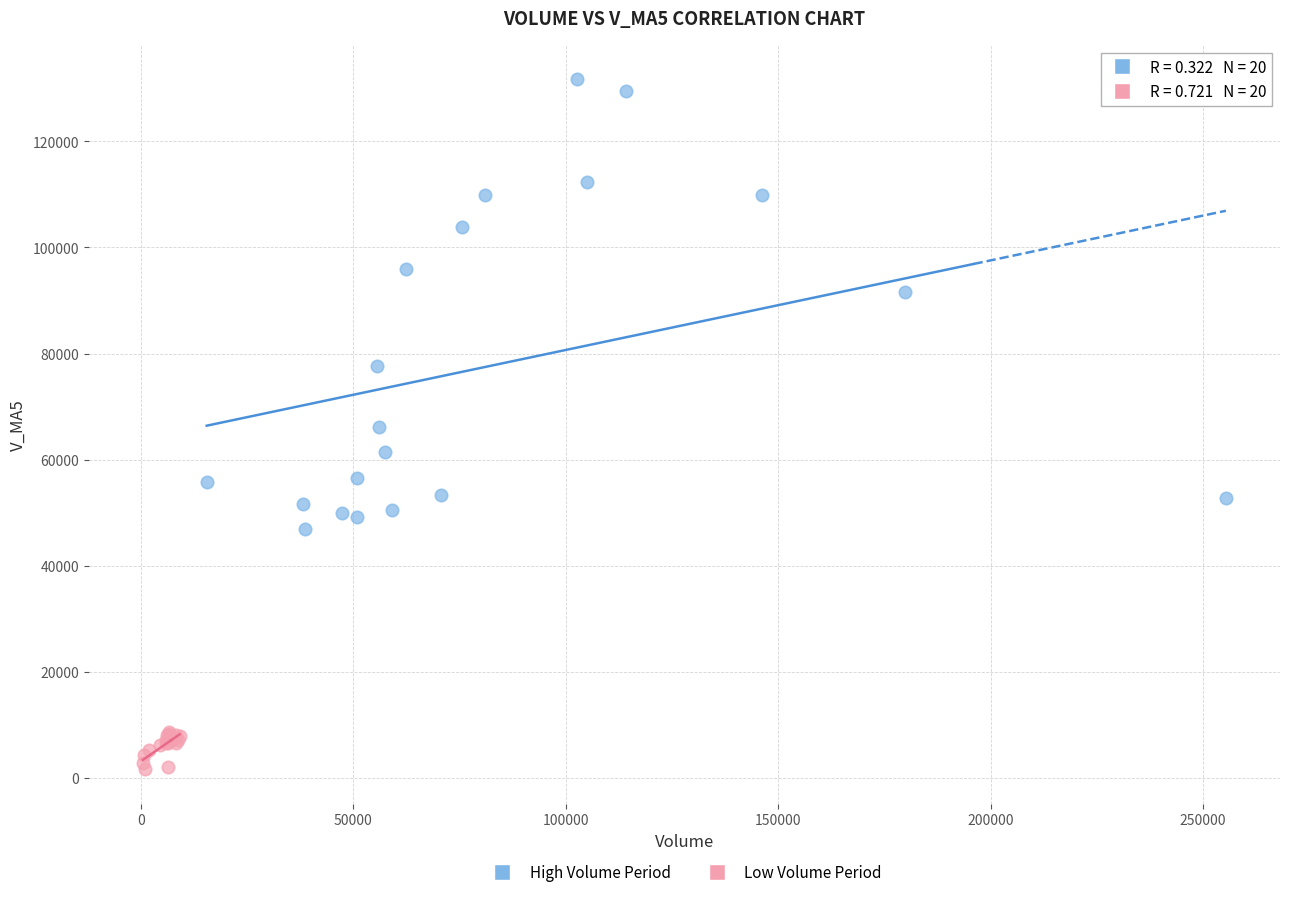

Which series contains the lowest Y value?

Low Volume Period